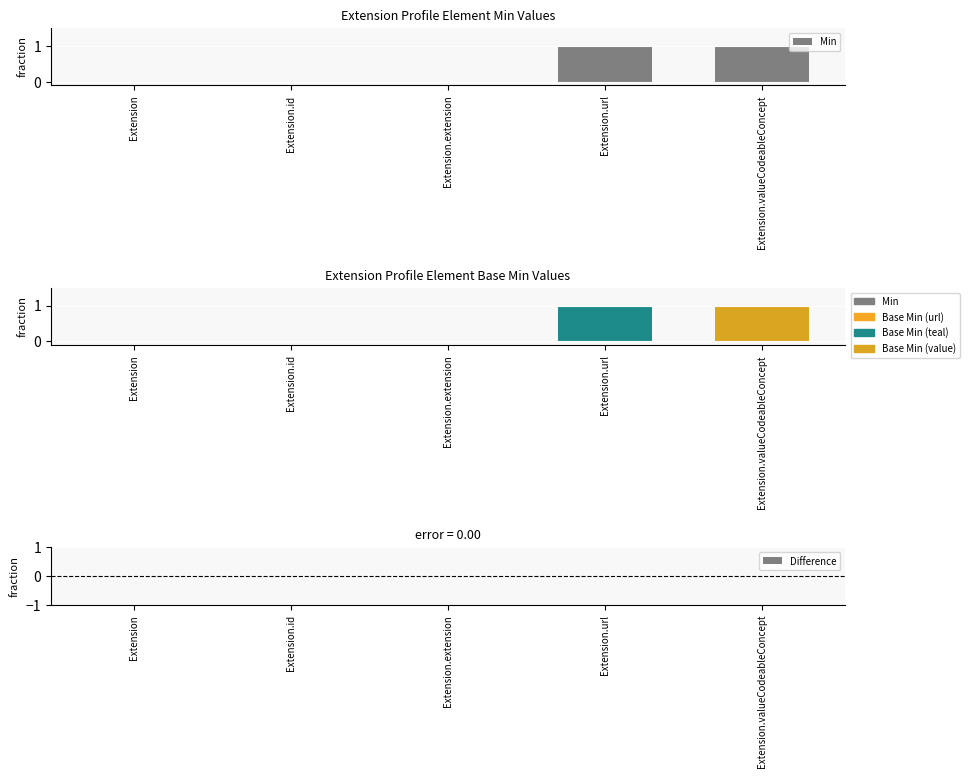

Reading left to right, list all the values displayed in this chart.

Extension=0	Extension.id=0	Extension.extension=0	Extension.url=1	Extension.valueCodeableConcept=1